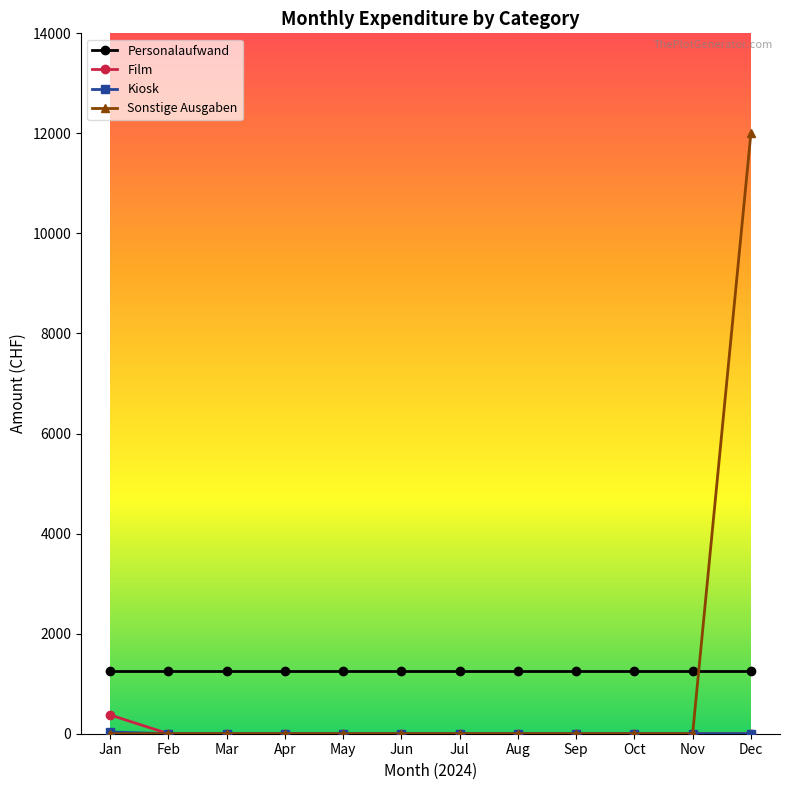

Is this an area chart (filled region under the line)?

No